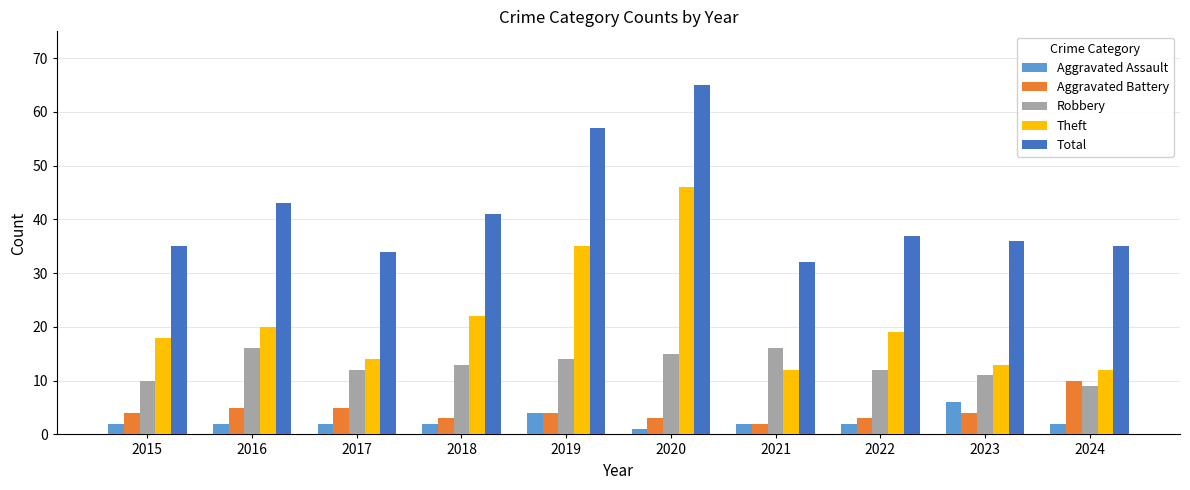

How many distinct data groups are displayed?

5